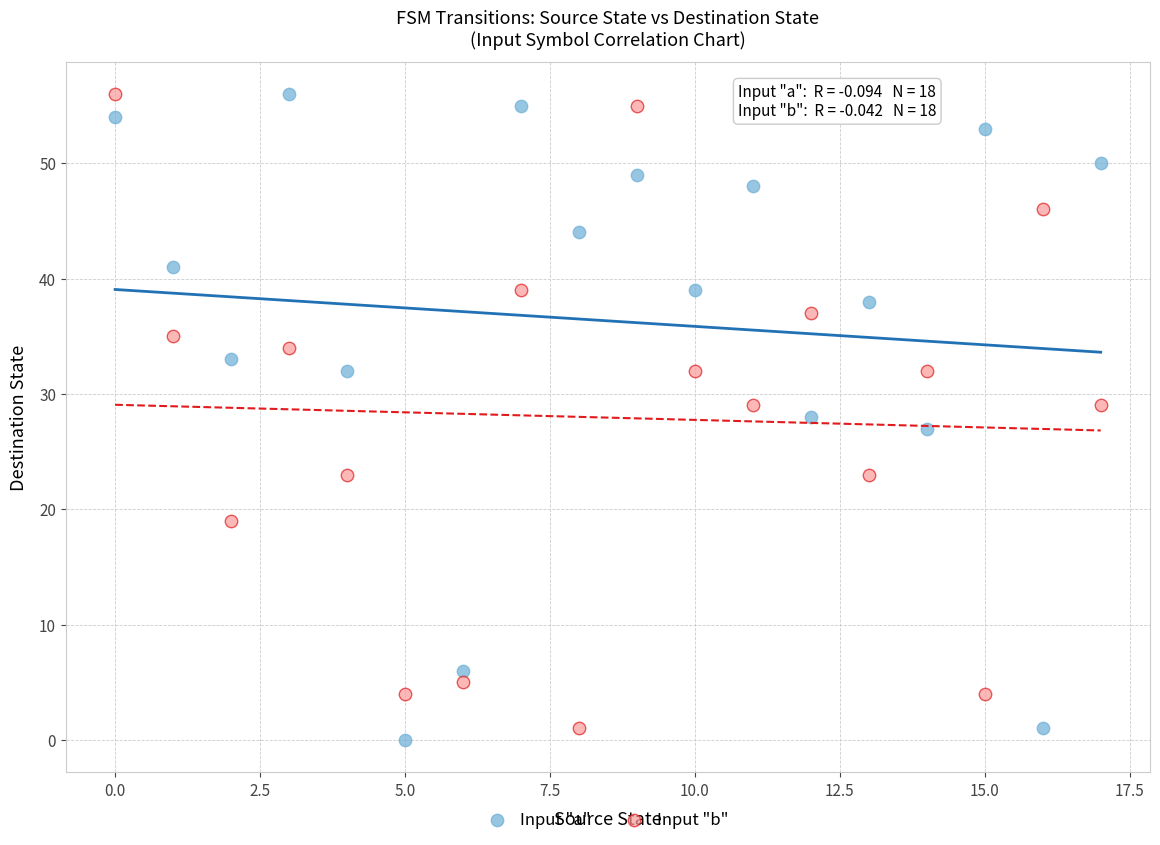

Across all data points, what is the range of Y values (max minus min)?

56